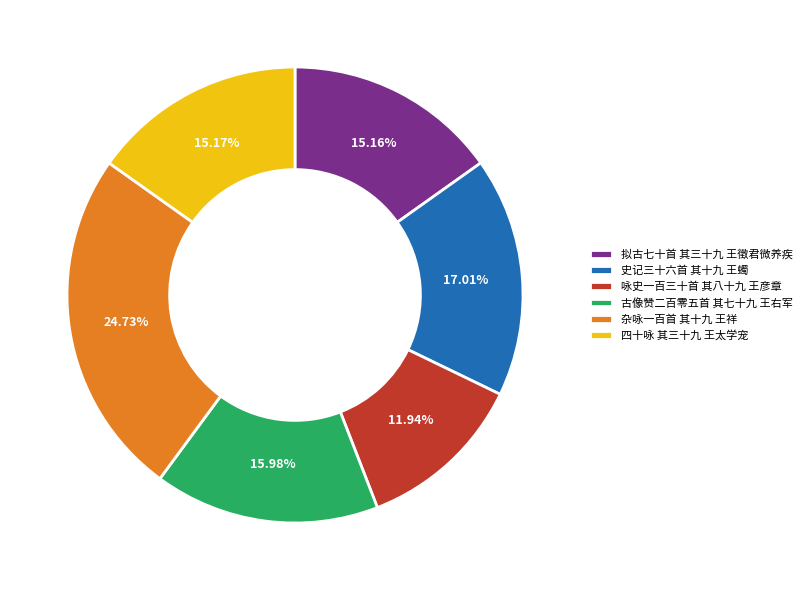

What percentage is NOT represented by 杂咏一百首 其十九 王祥?

75.3%